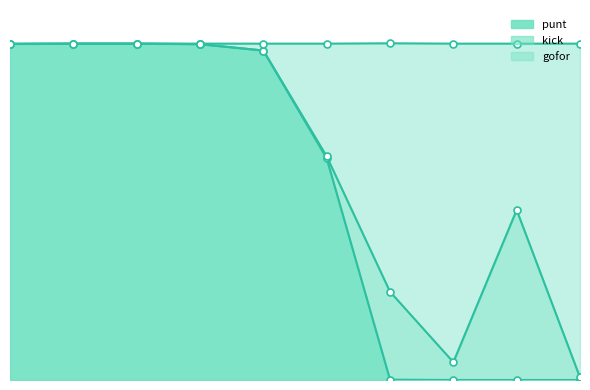

What is the difference between the maximum and minimum values in the punt series?

1.0